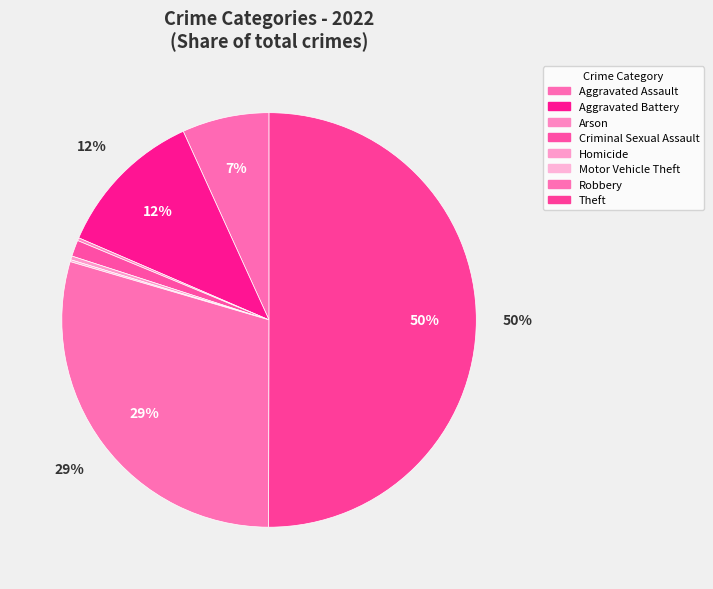

How many slices are in this pie chart?

8